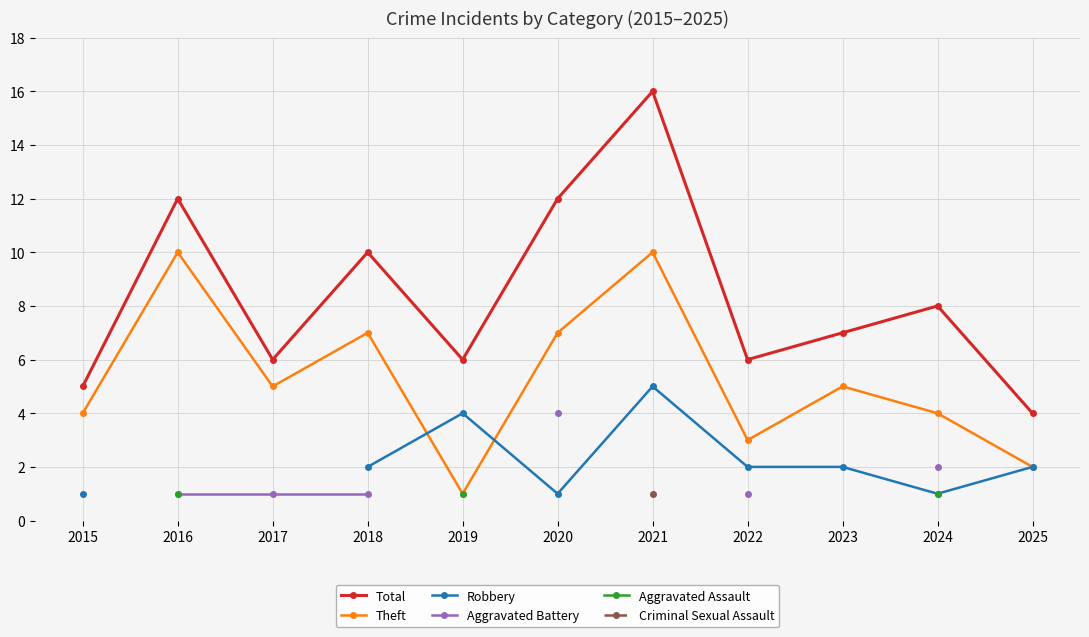

What is the value of the Robbery point at the 4th from the left?

2.0